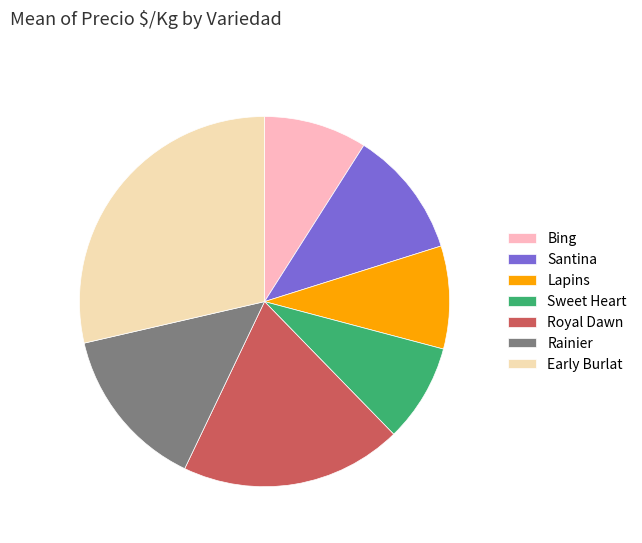

Is the sum of Sweet Heart and Lapins greater than half?

No